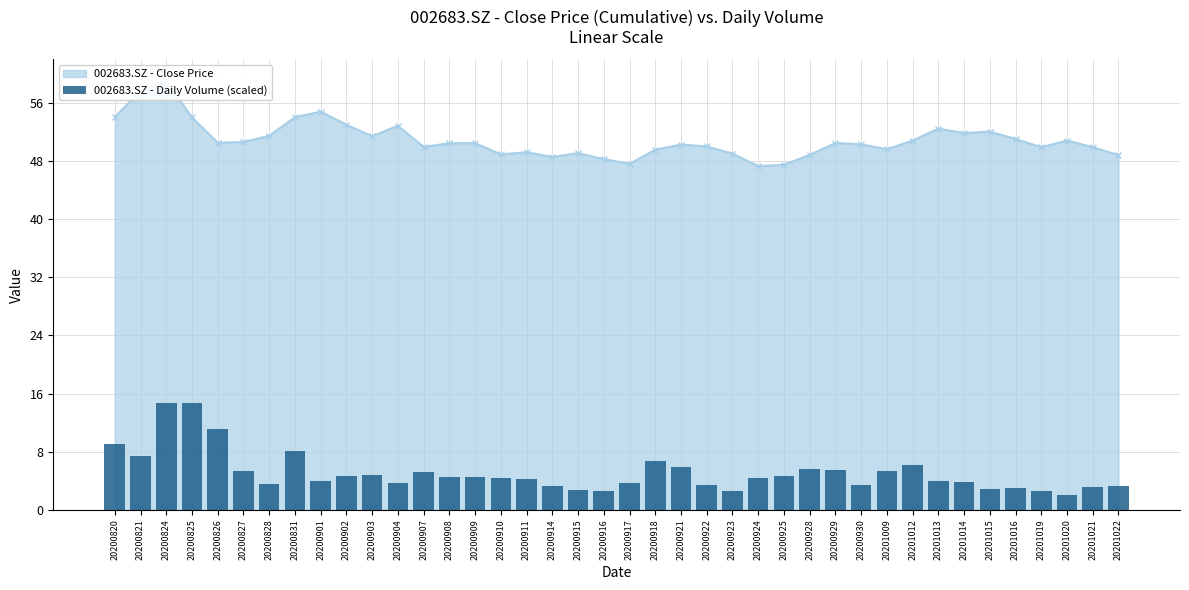

True or false: the data shows 7.7 at 20200827.

False